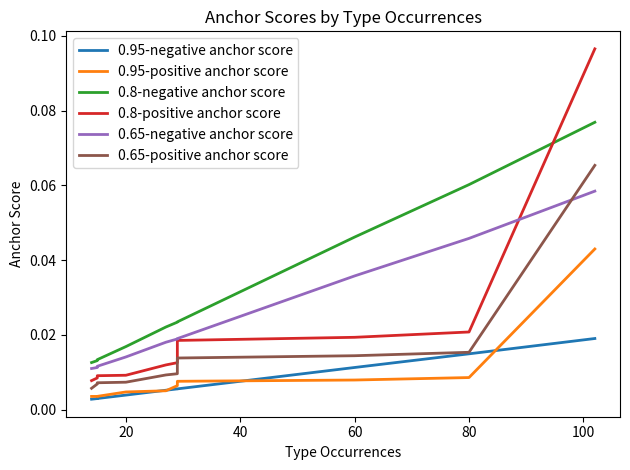

True or false: 0.8-negative anchor score has a value of 0.0 at 0.

False